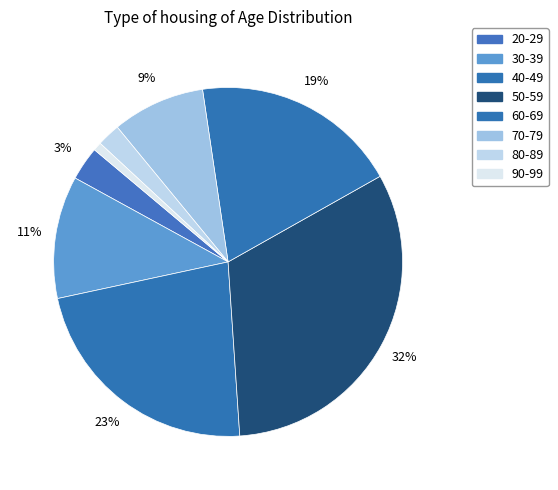

To the nearest percent, what is the average slice percentage?

12%